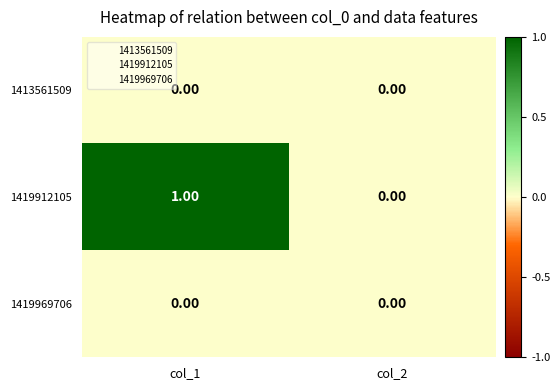

Which series has the largest total across all categories?

1419912105